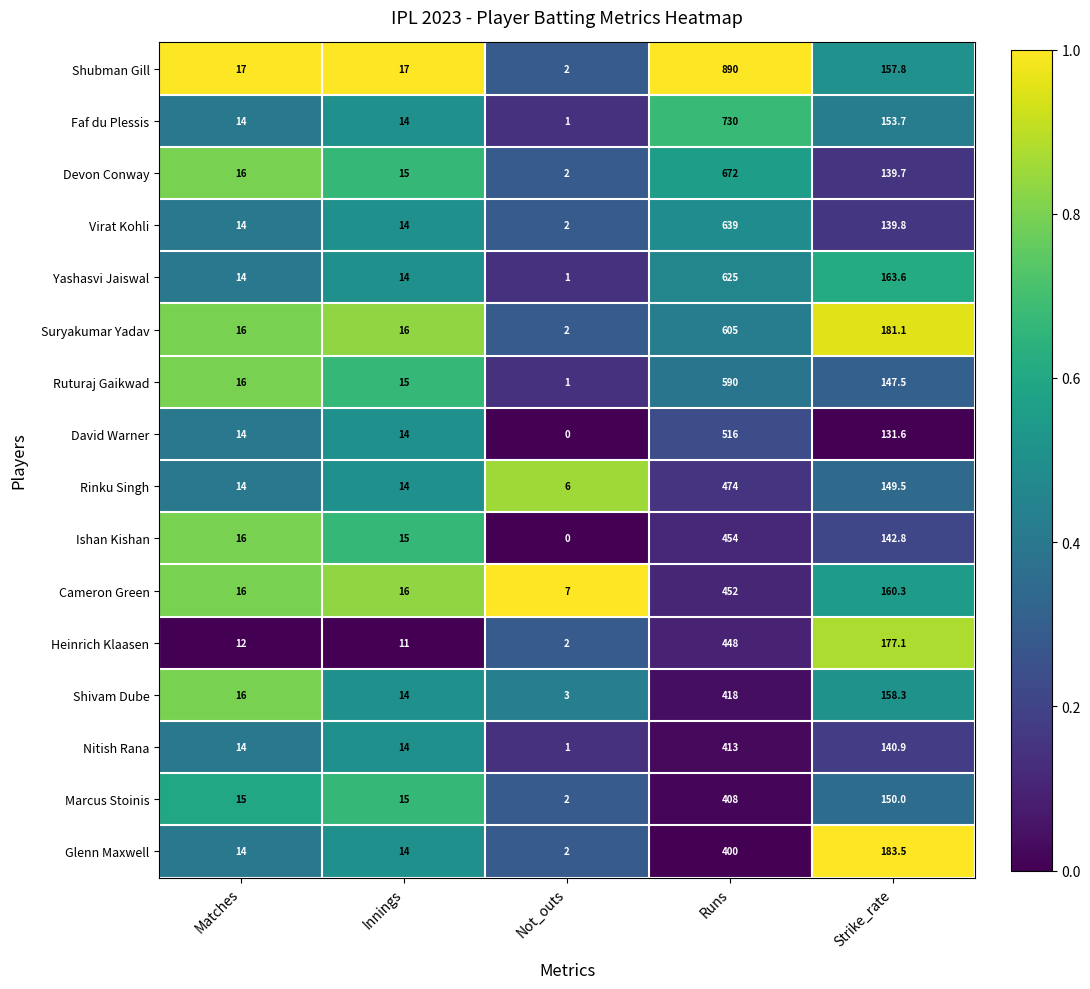

Which series has the largest range (max minus min)?

Shubman Gill